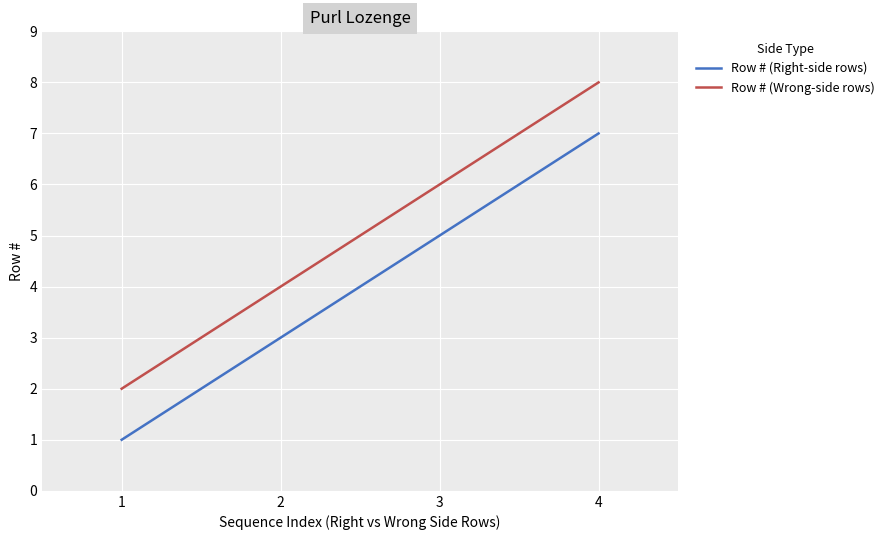

Is the value of Row # (Right-side rows) at 1 greater than the value of Row # (Wrong-side rows) at 1?

No